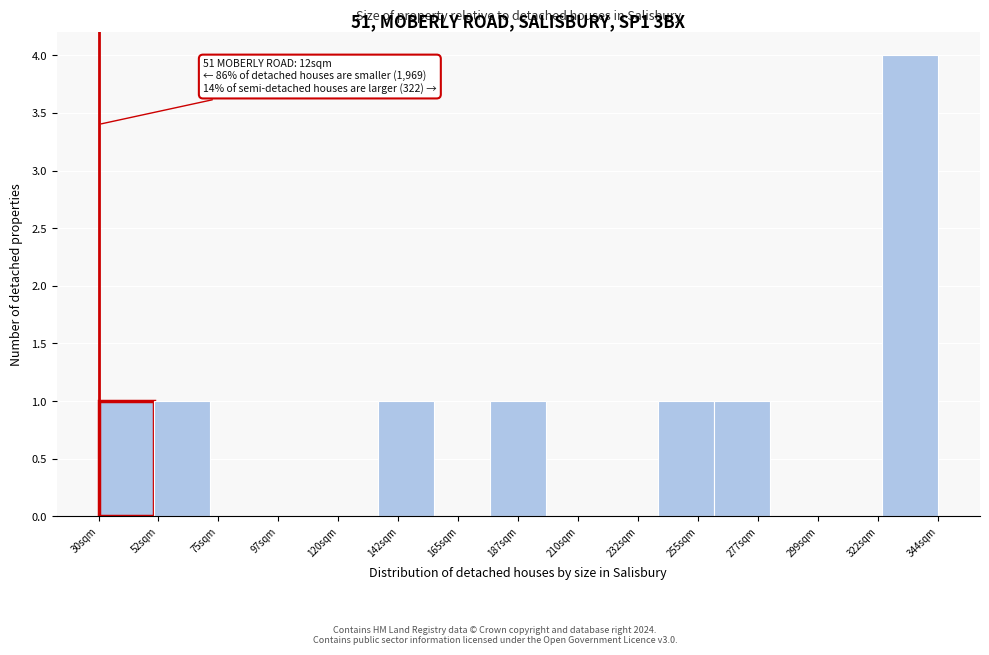

Reading left to right, what are all the values shown in this chart?

30sqm=1	52sqm=1	75sqm=0	97sqm=0	120sqm=0	142sqm=1	165sqm=0	187sqm=1	210sqm=0	232sqm=0	255sqm=1	277sqm=1	299sqm=0	322sqm=0	344sqm=4